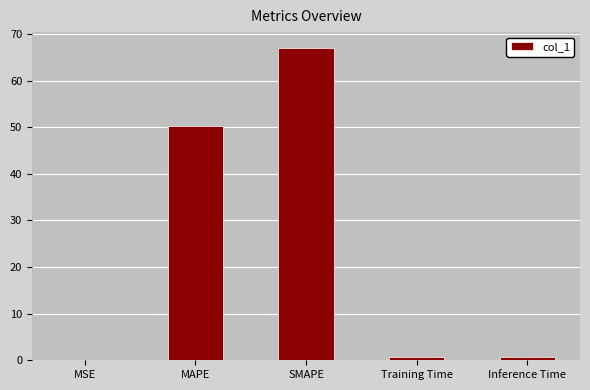

Which has a higher value, MSE or SMAPE?

SMAPE